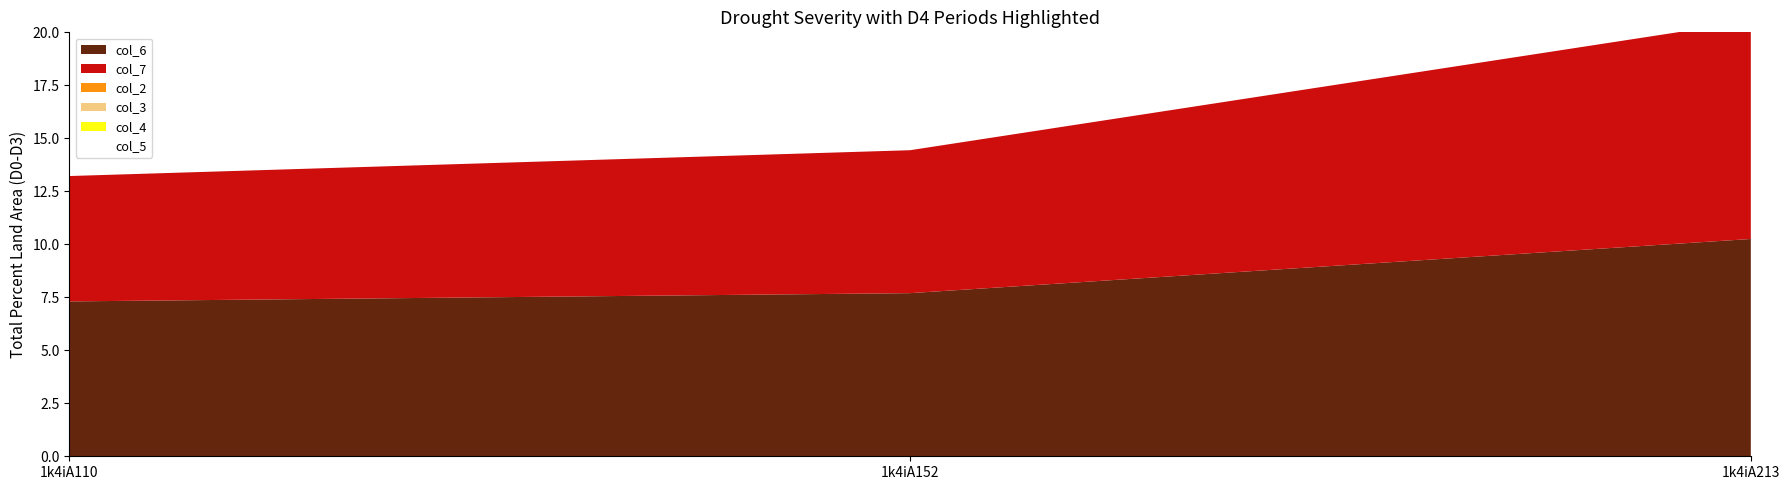

Reading left to right, what are all the values shown in this chart?

col_6: 1k4iA110=7.3	1k4iA152=7.7	1k4iA213=10.3
col_7: 1k4iA110=5.9	1k4iA152=6.7	1k4iA213=10.3
col_2: 1k4iA110=0.0	1k4iA152=0.0	1k4iA213=0.0
col_3: 1k4iA110=0.0	1k4iA152=0.0	1k4iA213=0.0
col_4: 1k4iA110=0.0	1k4iA152=0.0	1k4iA213=0.0
col_5: 1k4iA110=0.0	1k4iA152=0.0	1k4iA213=0.0